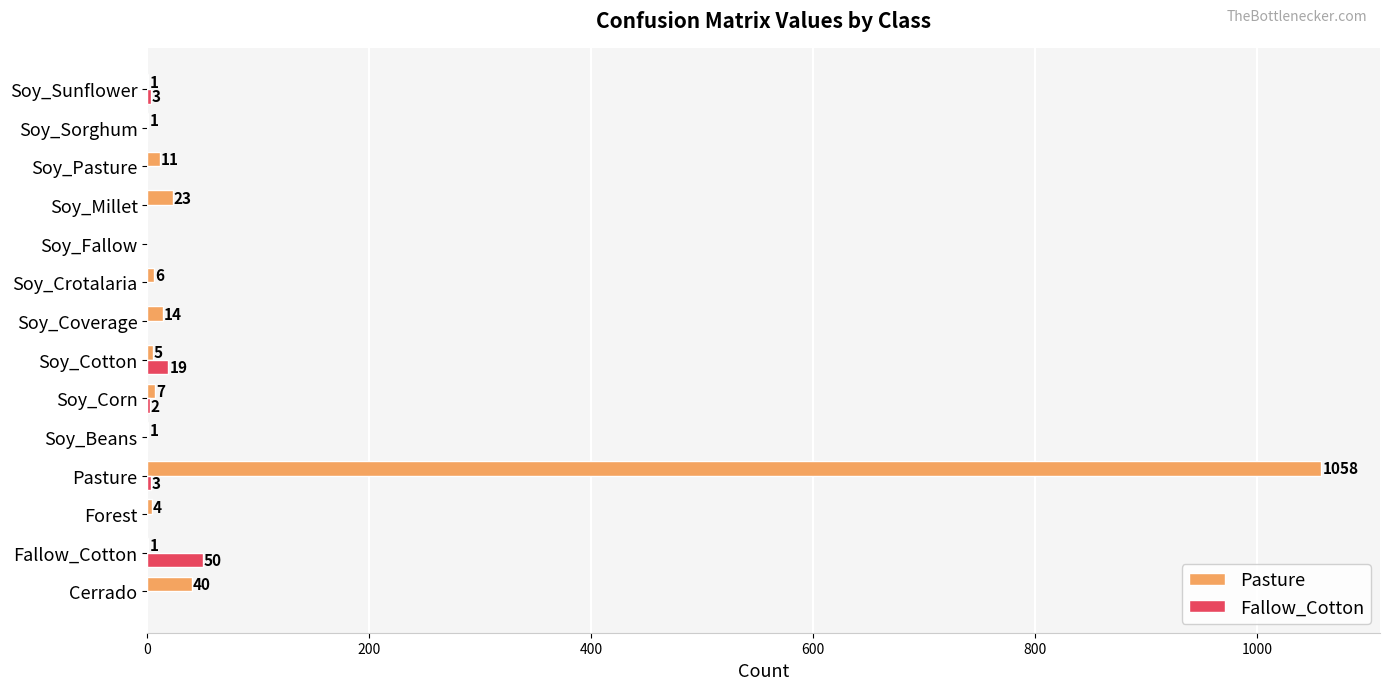

Is the value of Pasture at Soy_Millet greater than the value of Fallow_Cotton at Soy_Crotalaria?

Yes